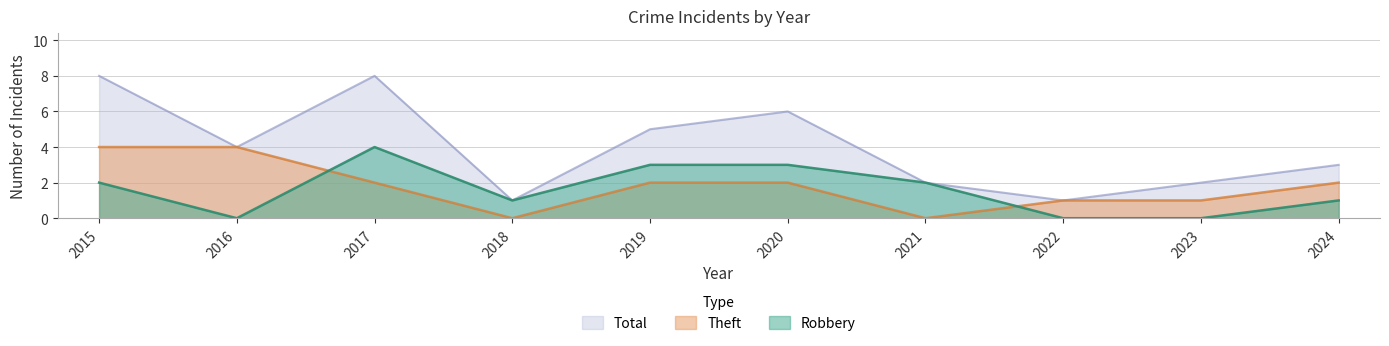

True or false: Total and Robbery intersect in this chart.

False